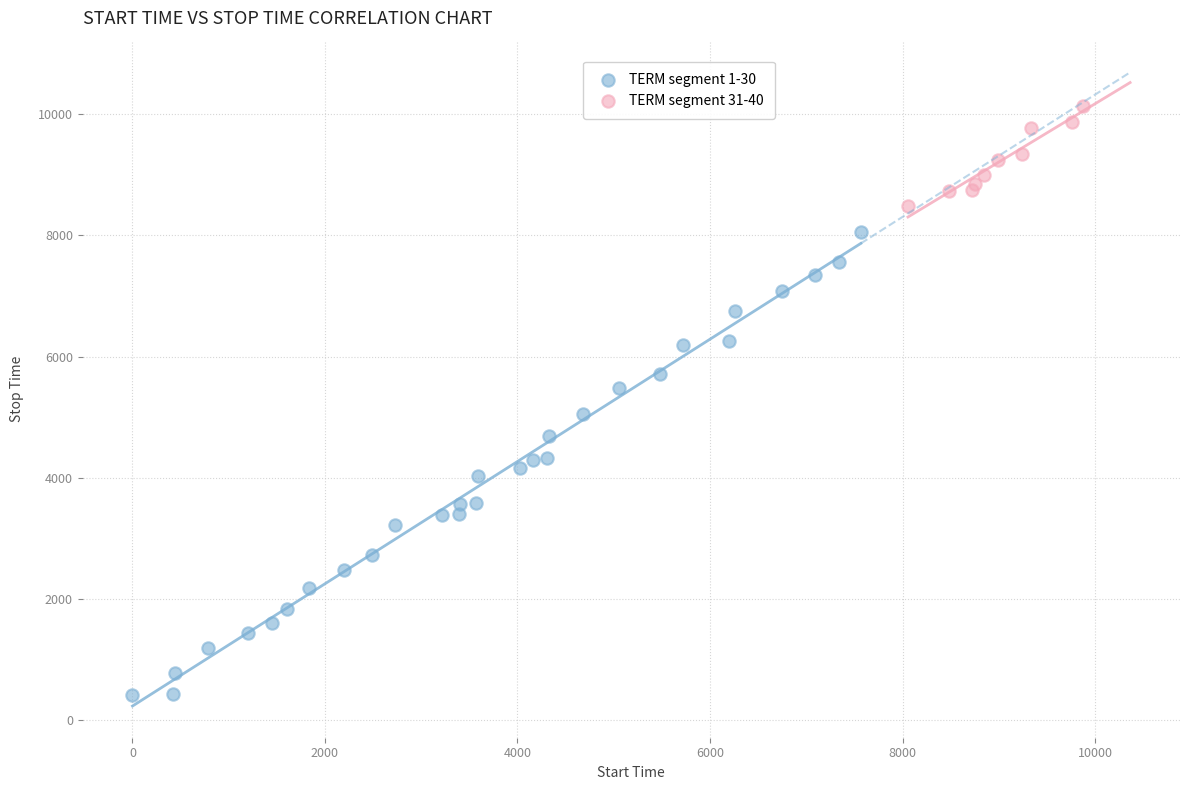

Which series reaches the maximum Y coordinate?

TERM segment 31-40